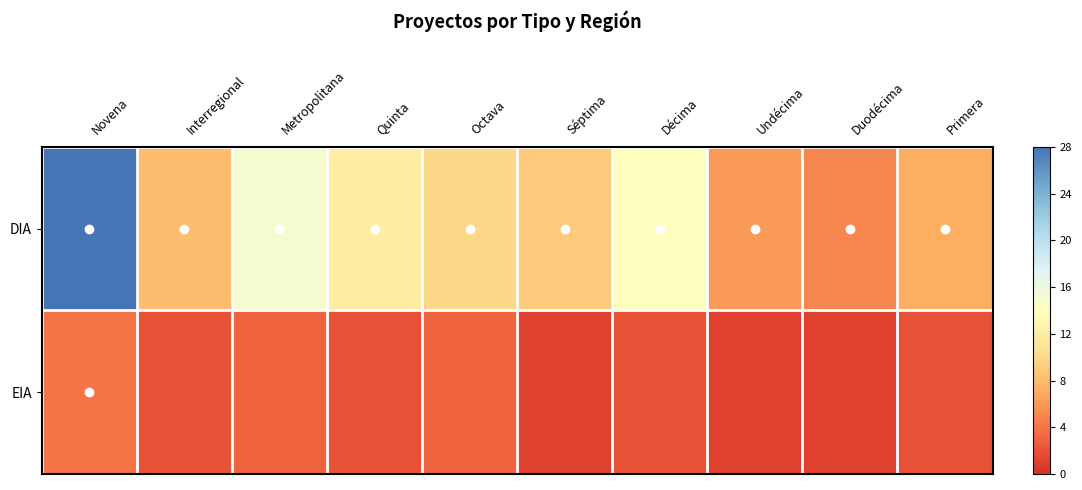

Rank the series by their maximum value, from highest to lowest.

DIA, EIA